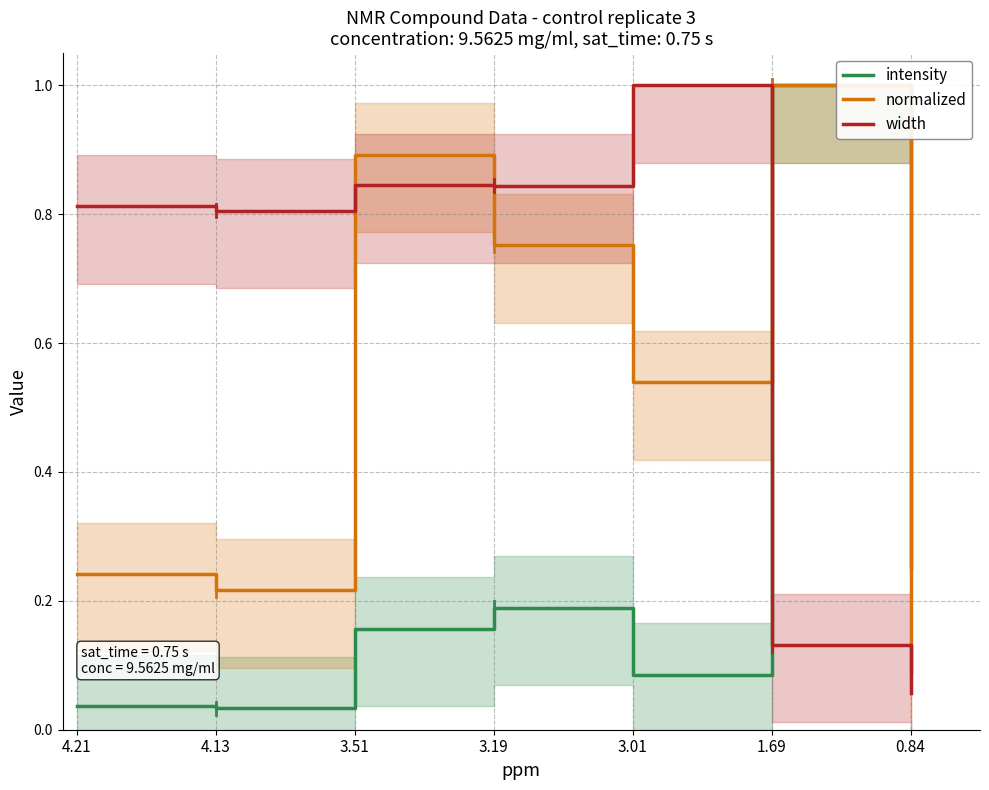

What position from the left is 3.19?

4